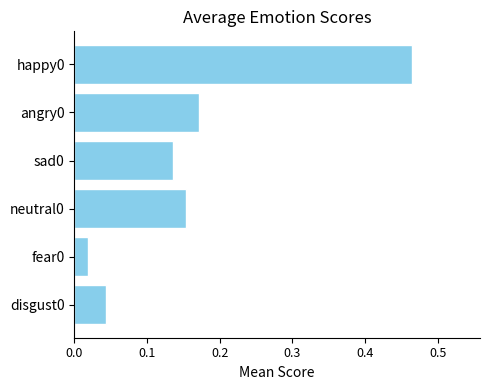

What is the sum of all values?

1.0